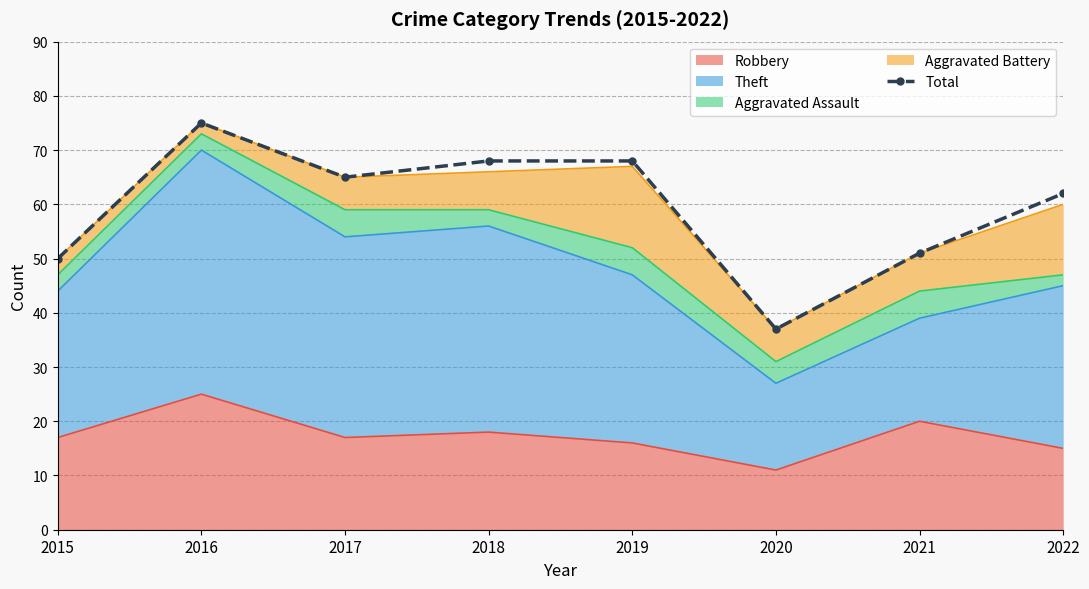

Is it true that the value at 2022 is 62?

True